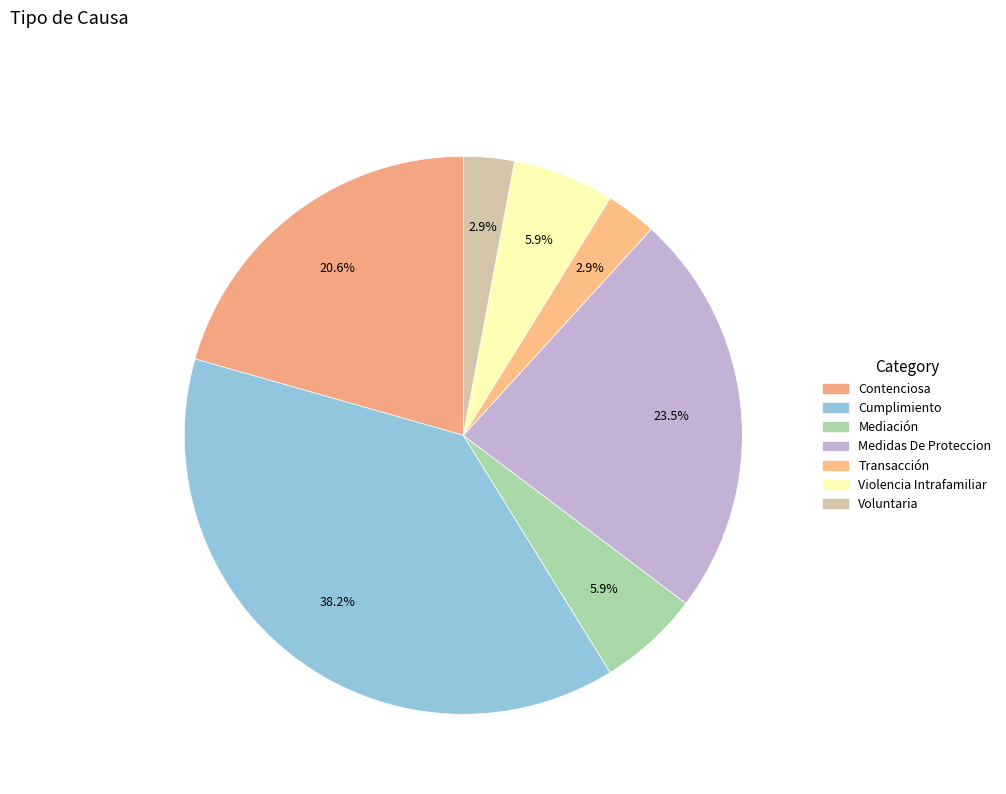

Count the number of slices in the pie.

7